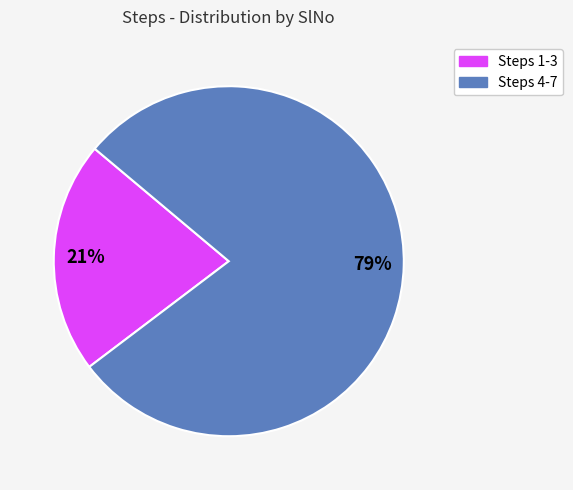

To the nearest percent, what is the average slice percentage?

50%